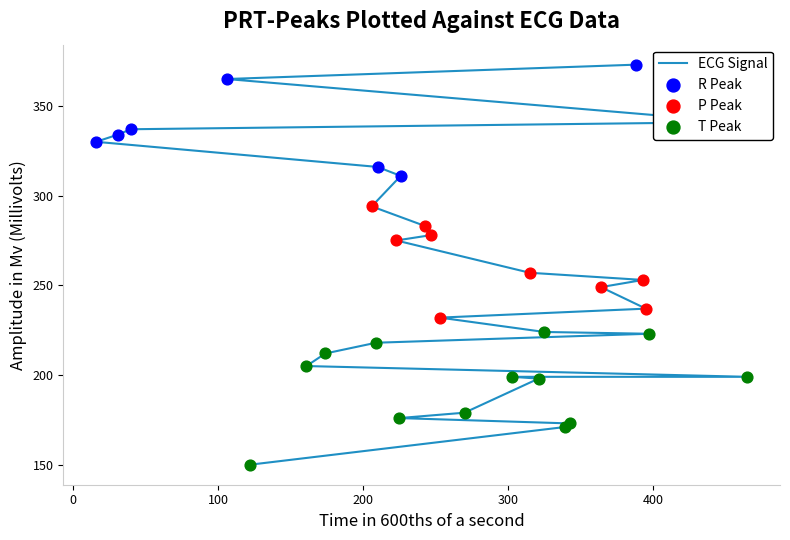

What is the change in value from 364 to 247?

+29